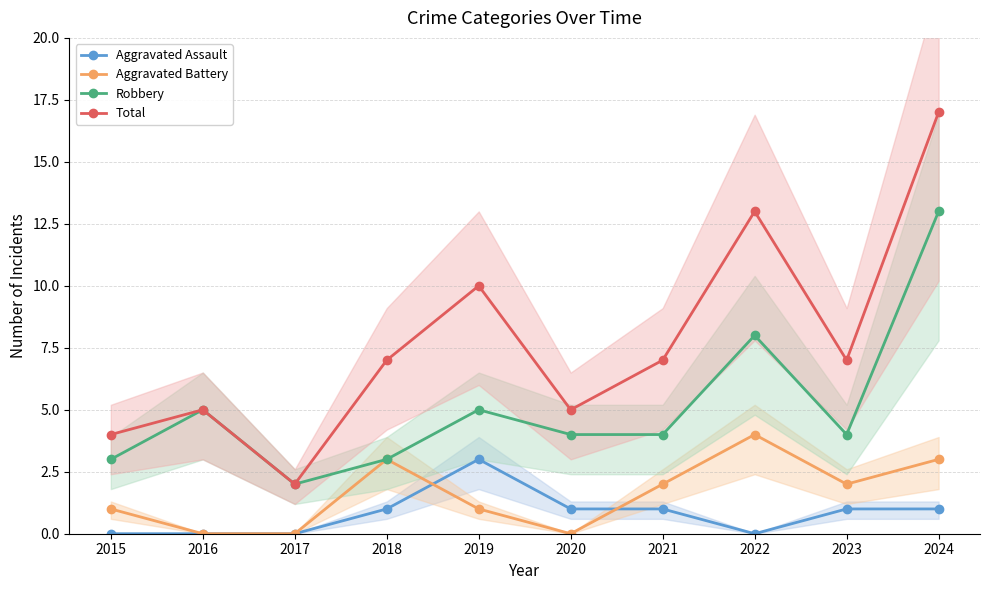

True or false: Aggravated Assault and Aggravated Battery cross at least once.

True